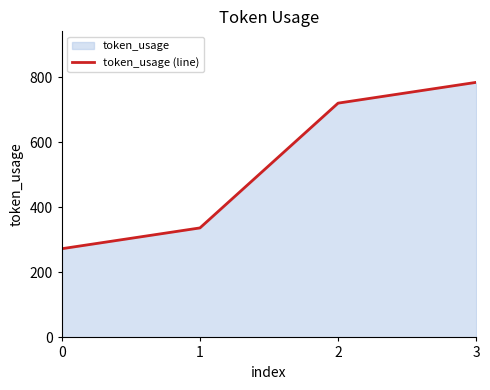

Rank the categories by value from highest to lowest.

3, 2, 1, 0